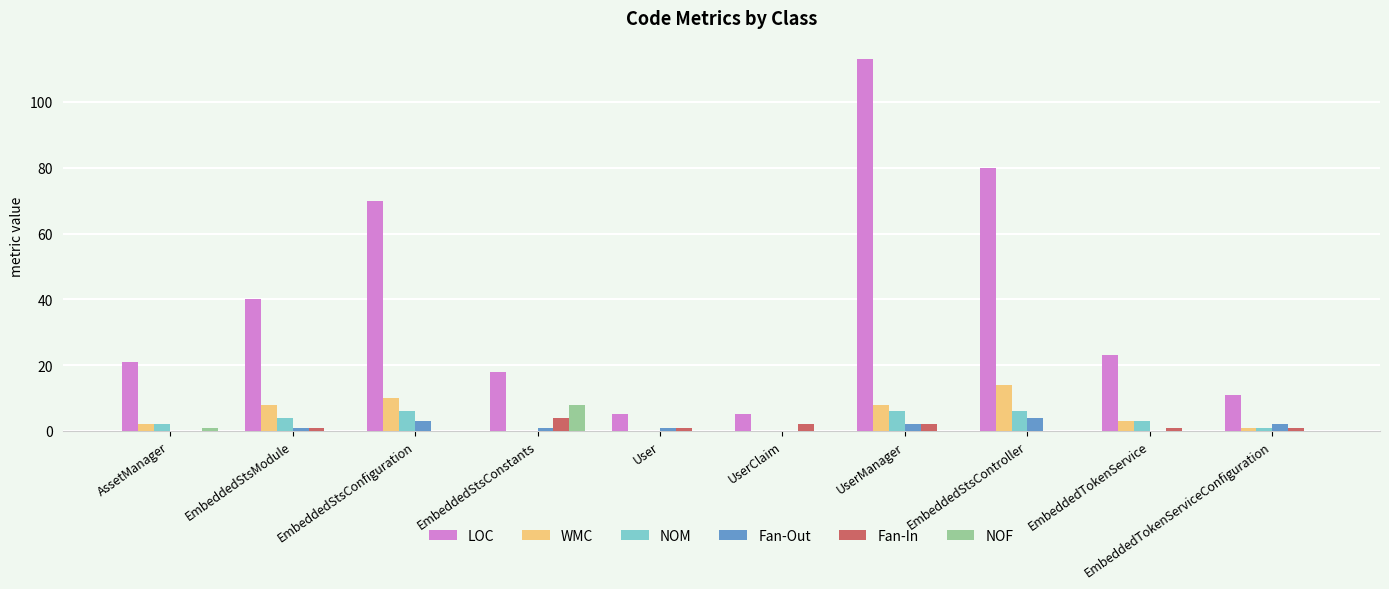

What is the maximum value shown in the chart?

113